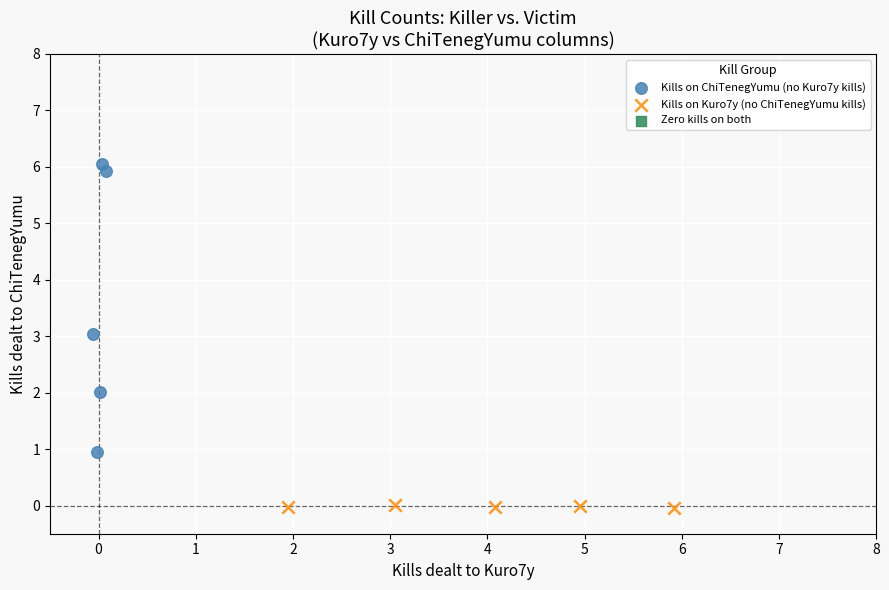

Which series contains the highest Y value?

Kills on ChiTenegYumu (no Kuro7y kills)